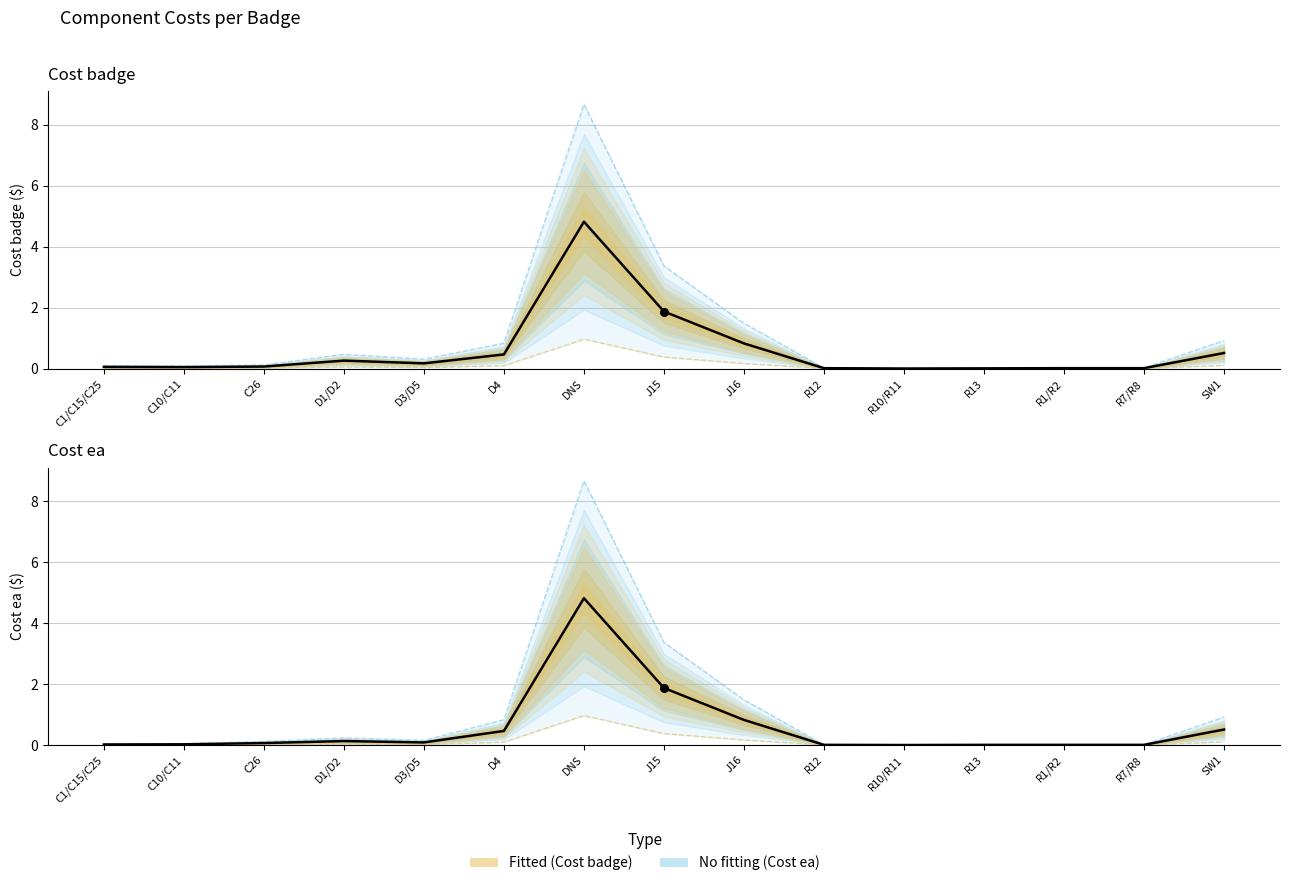

Which series contains the lowest Y value?

Cost badge